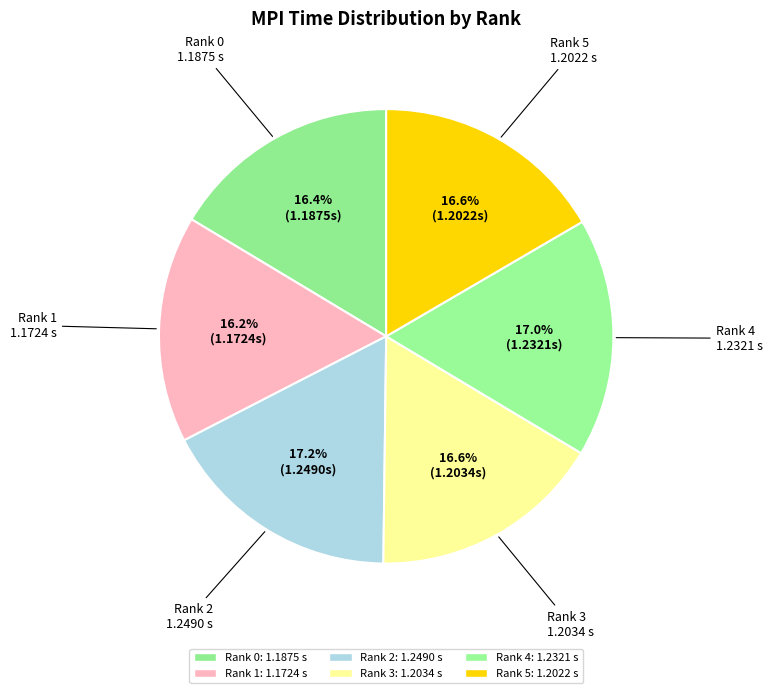

Is it true that Rank 4 is 17% of the pie?

True